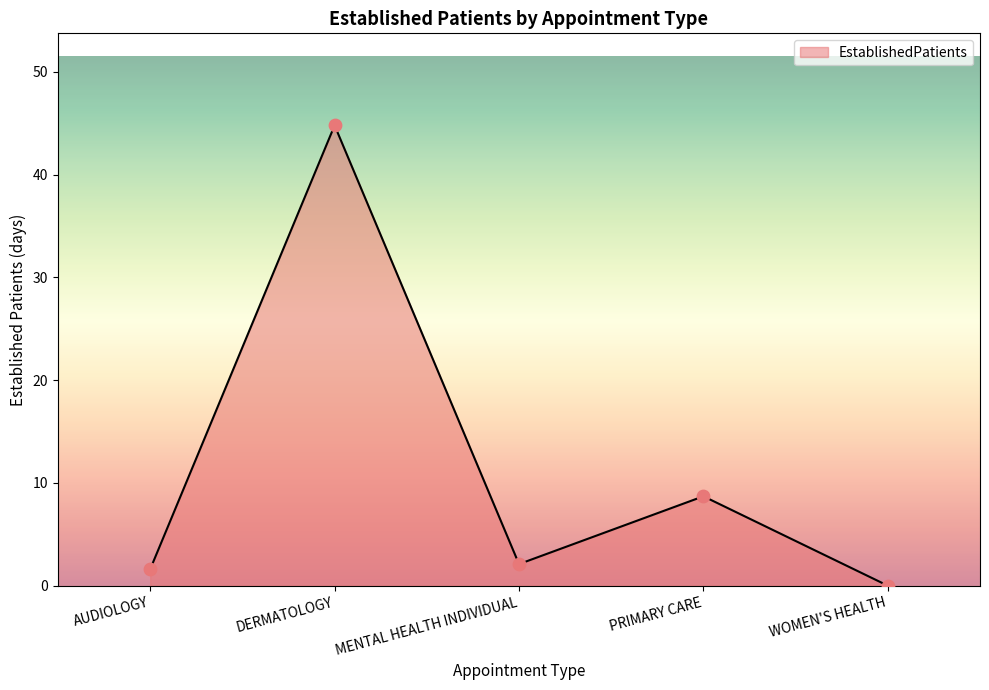

Which has a higher value, DERMATOLOGY or MENTAL HEALTH INDIVIDUAL?

DERMATOLOGY